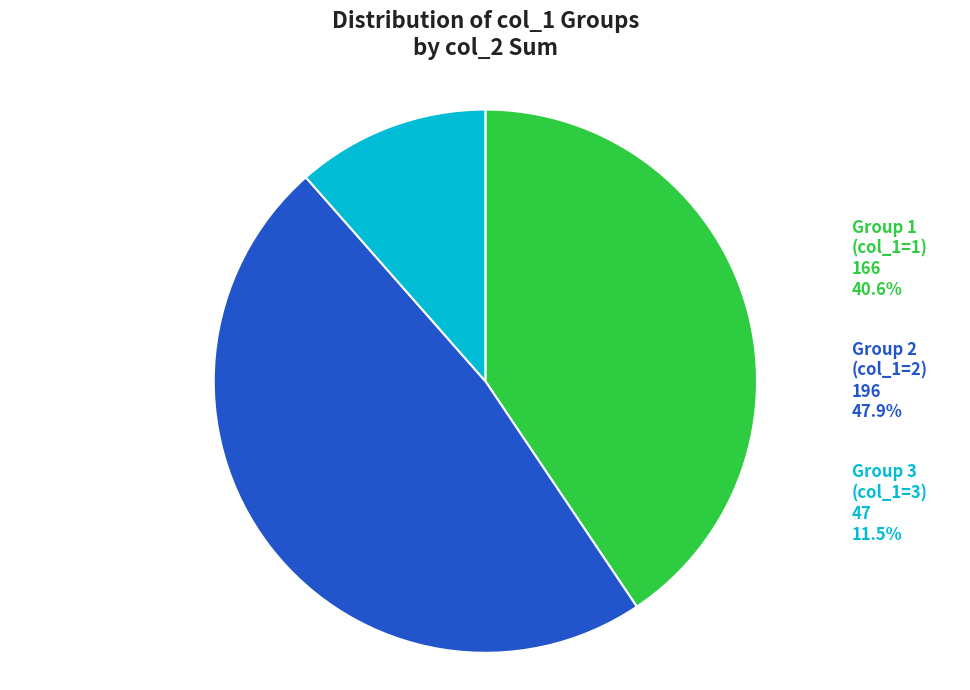

Do 3 and 3 together represent more than half of the pie?

No